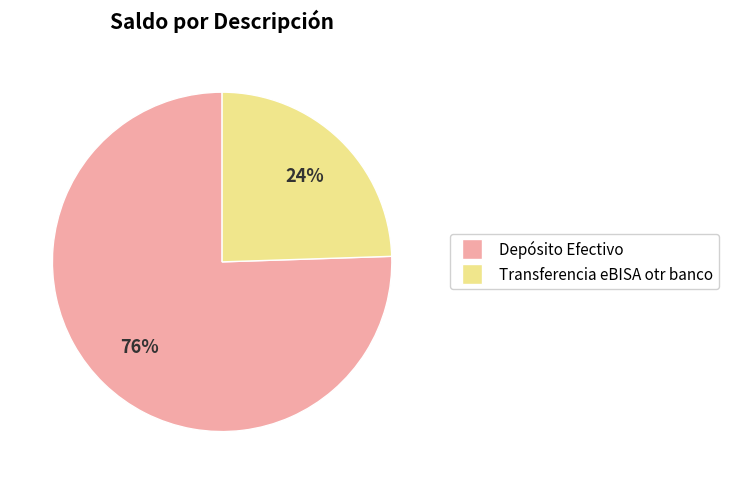

Combined, do Depósito Efectivo and Transferencia eBISA otr banco account for over 50%?

Yes